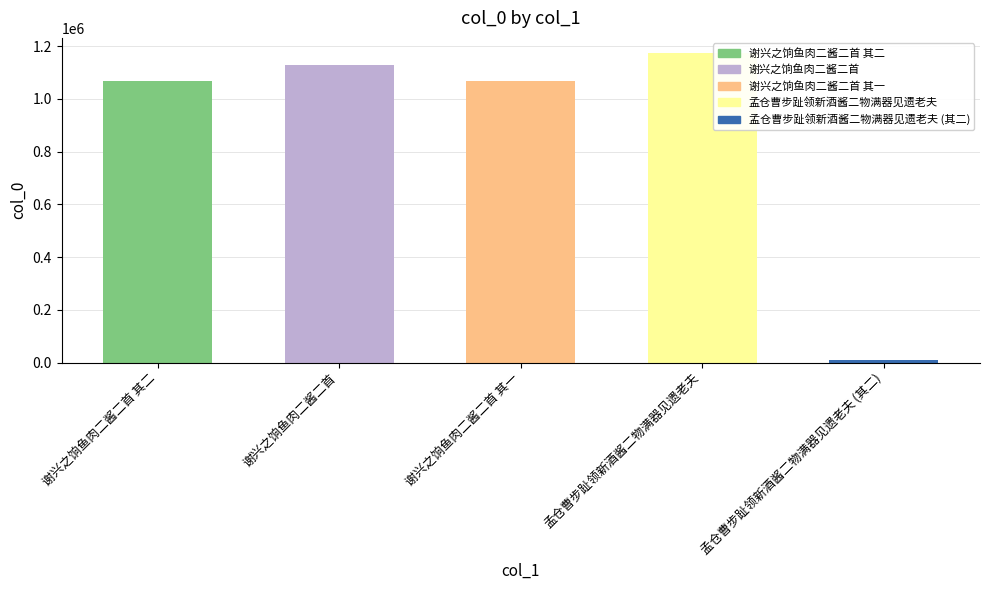

The value at 谢兴之饷鱼肉二酱二首 is 671721. True or false?

False